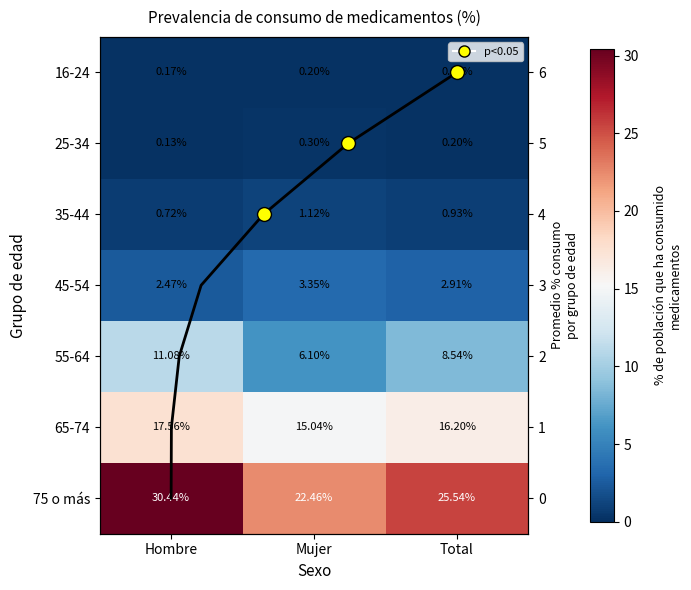

What is the highest value of the 25-34 series?

0.3